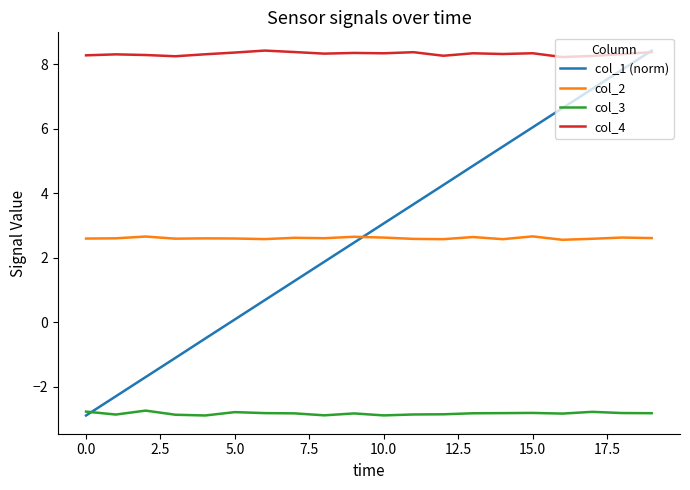

True or false: col_4 and col_2 cross at least once.

False